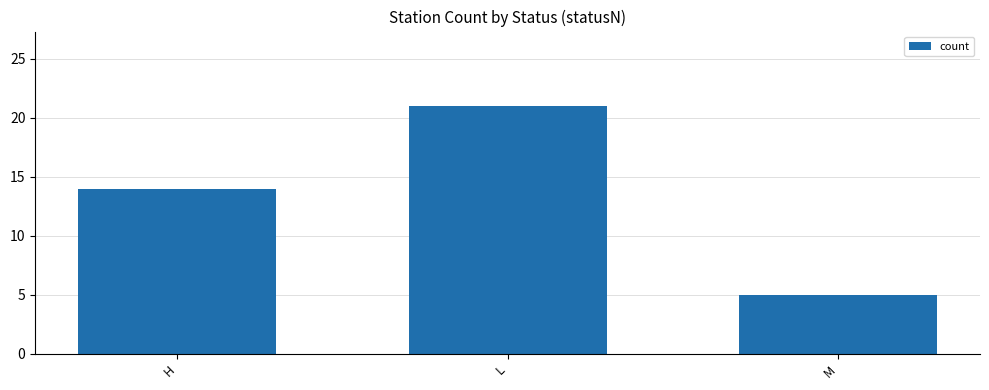

Reading right to left, list all the values displayed in this chart.

M=5	L=21	H=14